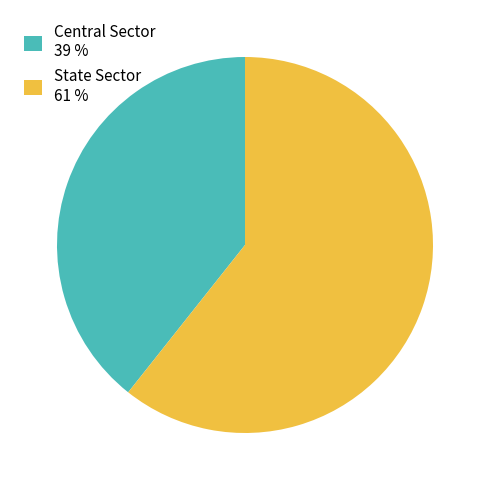

Rank the categories by value from lowest to highest.

Central Sector, State Sector